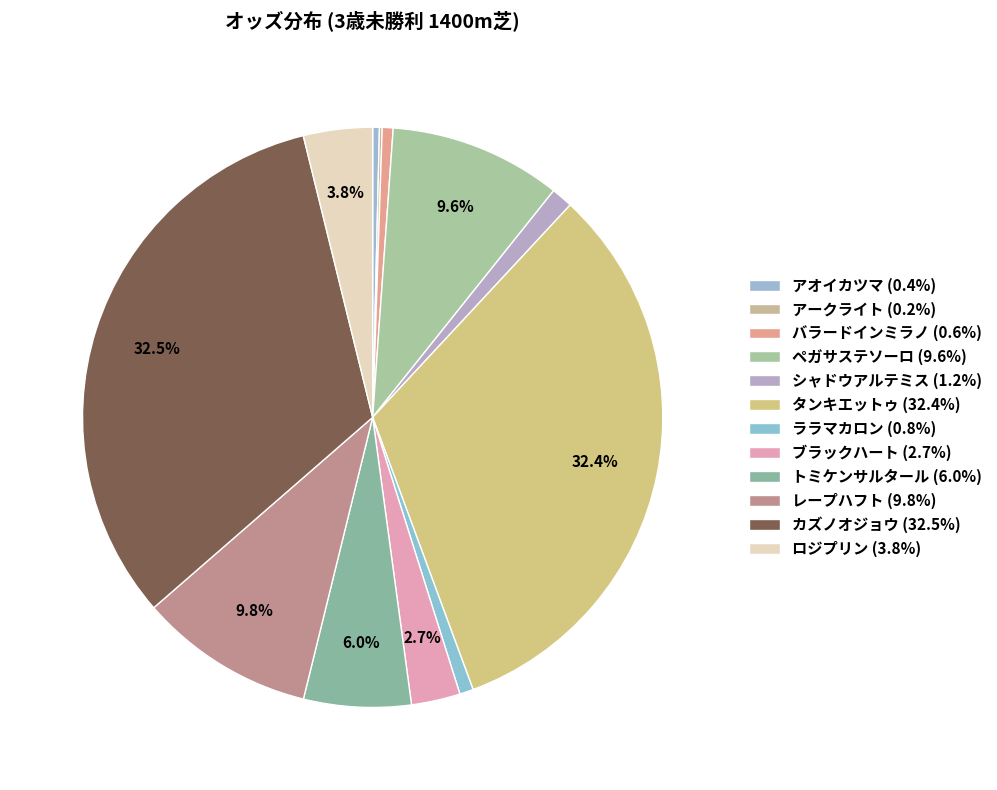

What is the total percentage of シャドウアルテミス and ロジプリン?

5.0%